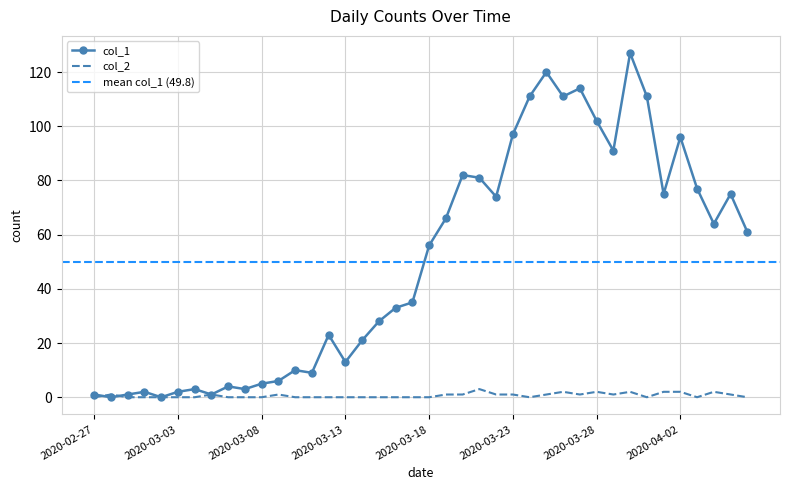

How many series are shown in this chart?

2